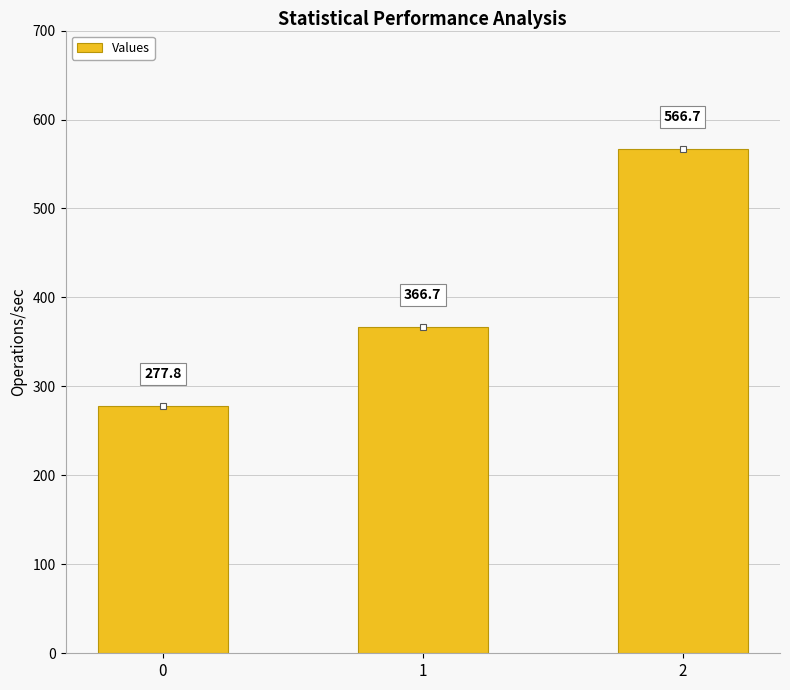

Are the bars horizontal?

No